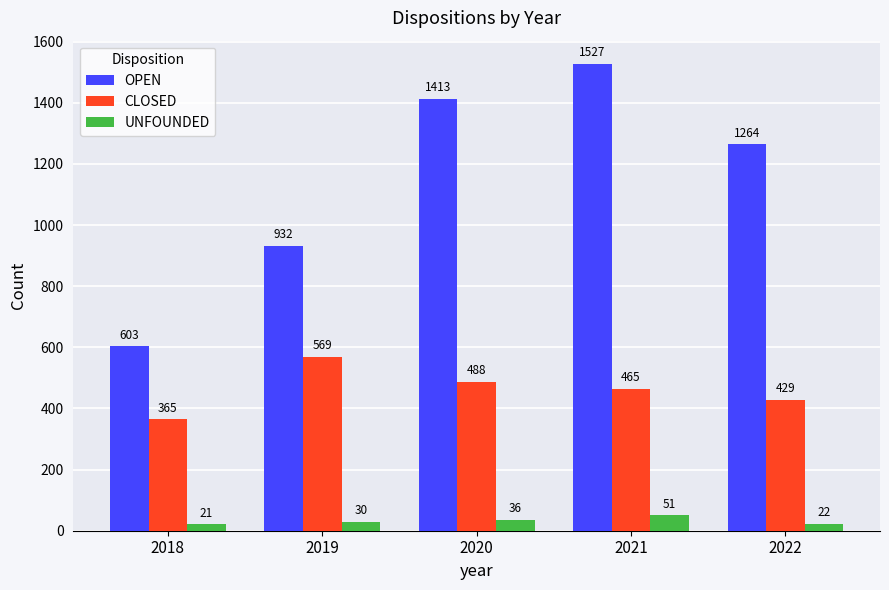

What is the approximate value of OPEN at 2020?

1413